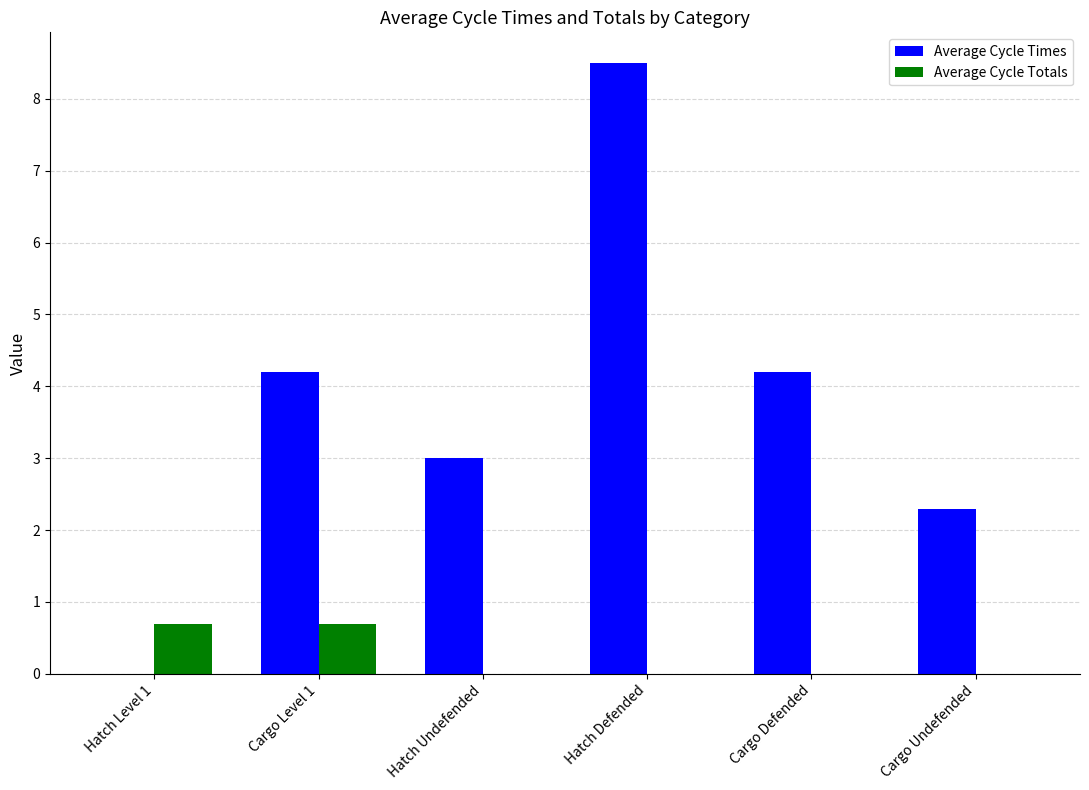

How many groups of bars are there?

6